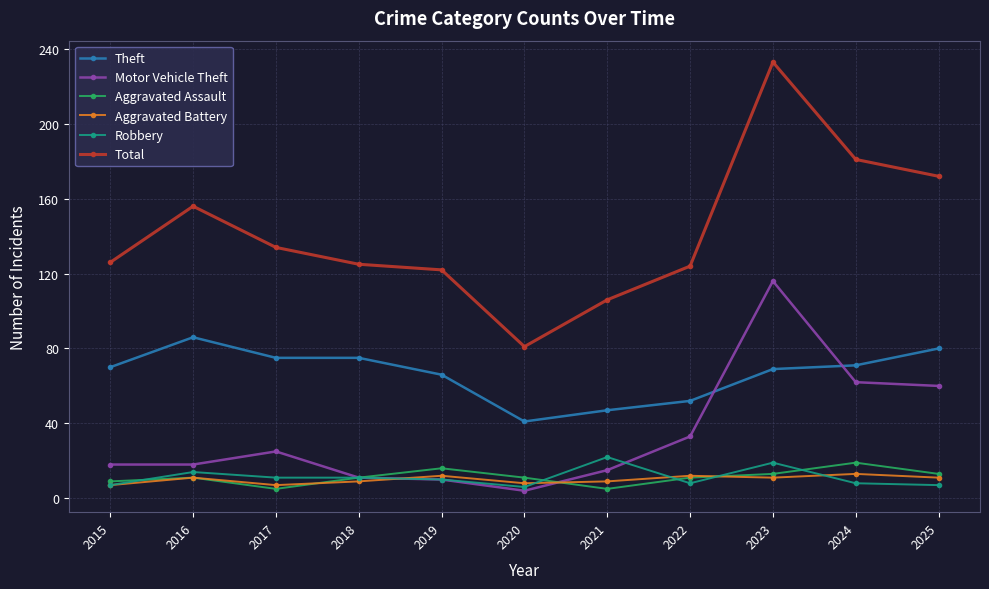

What is the approximate value of Total at 2023?

233